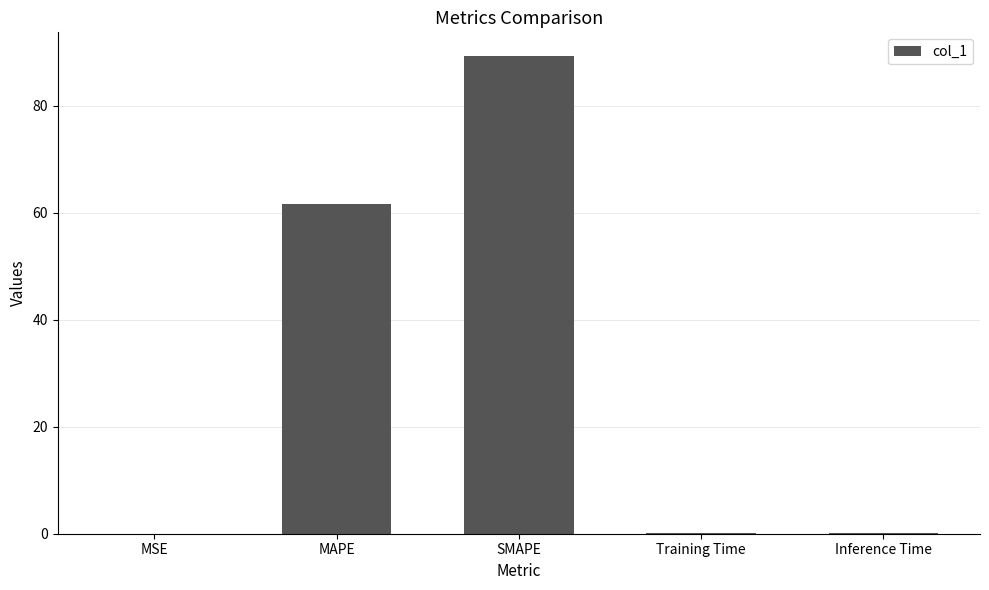

True or false: the data shows 61.7 at MAPE.

True